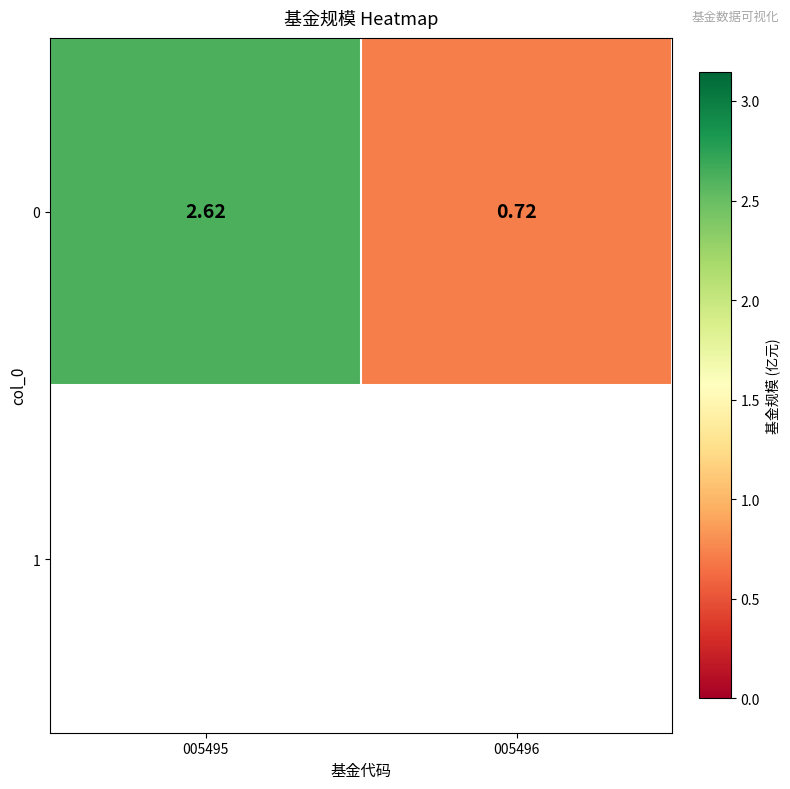

Which label corresponds to the smallest value in the chart?

005496